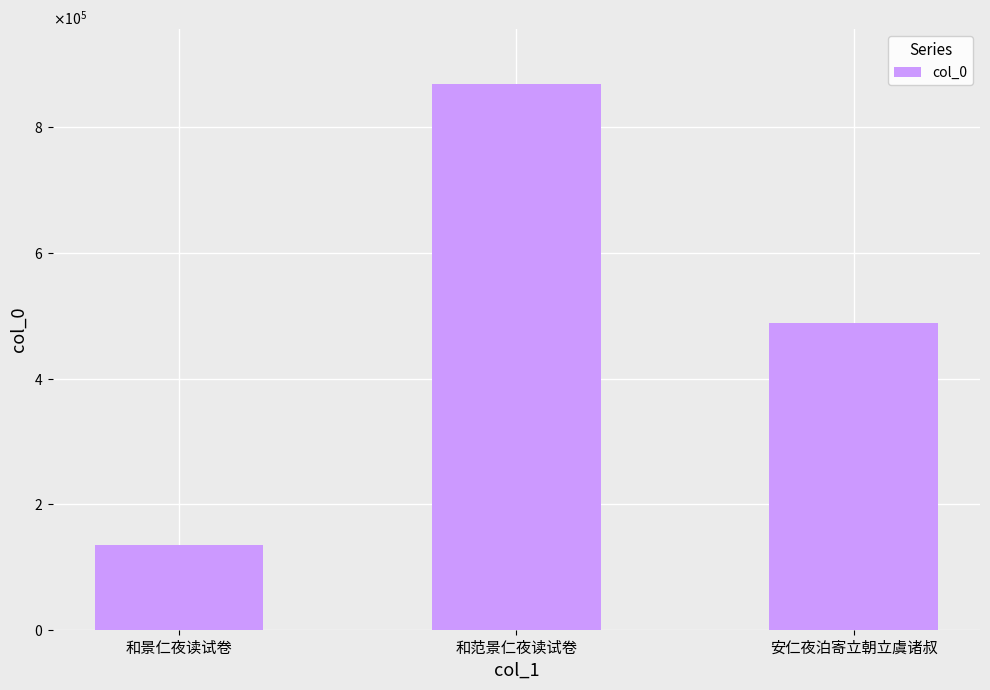

What is the label of the 3rd bar from the left?

安仁夜泊寄立朝立虞诸叔